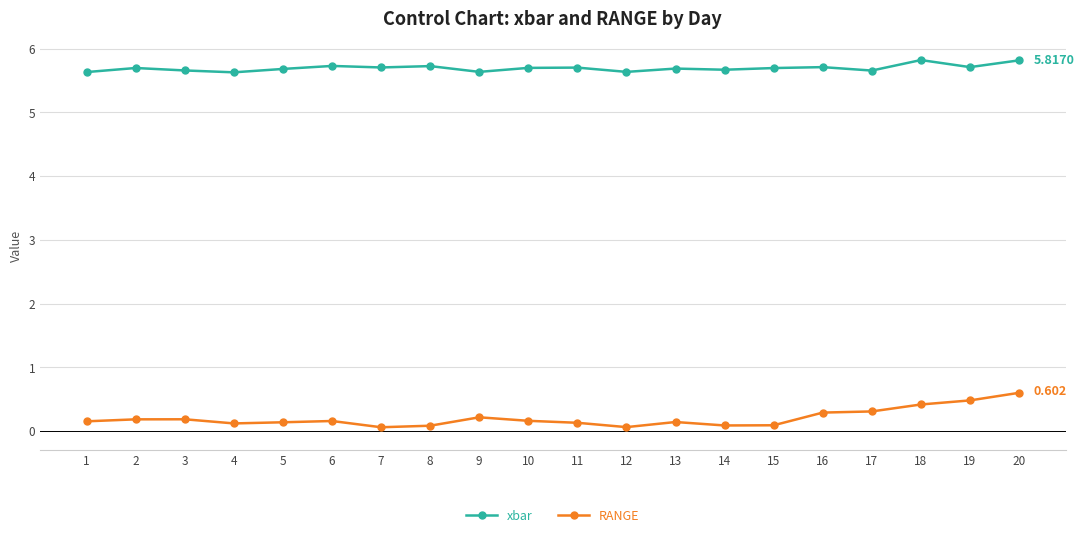

Does the chart display data point markers on the line(s)?

Yes